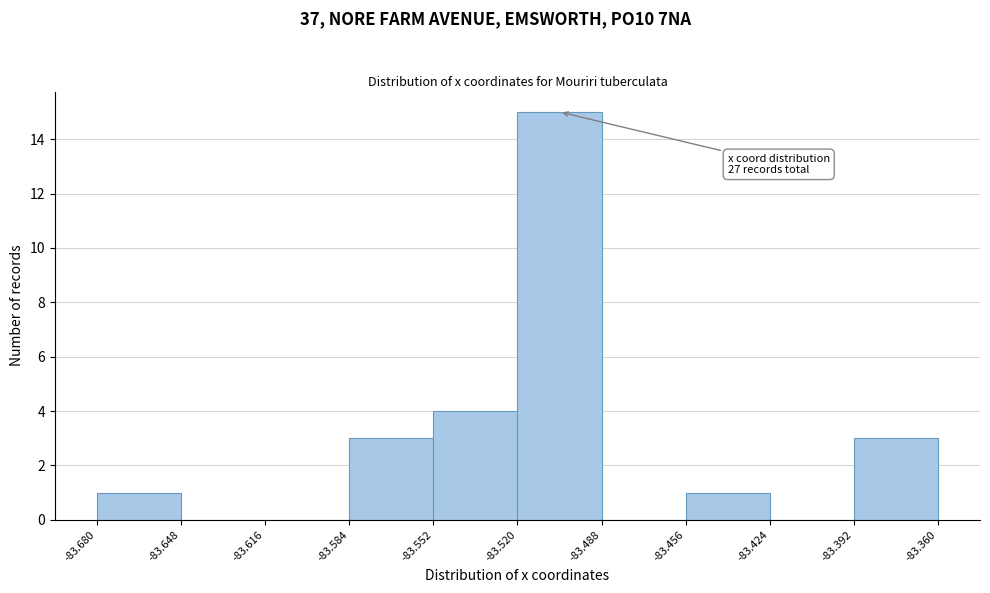

Over which range of the x-axis is the bar tallest?

-83.520 to -83.488